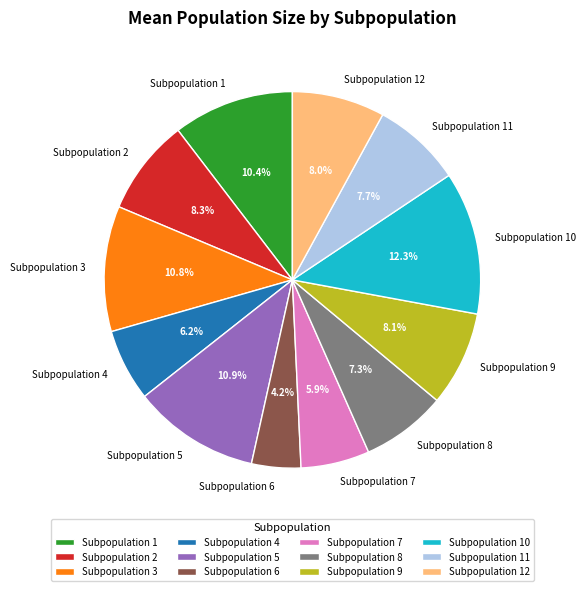

To the nearest percent, what is the combined percentage of Subpopulation 11 and Subpopulation 3?

18%